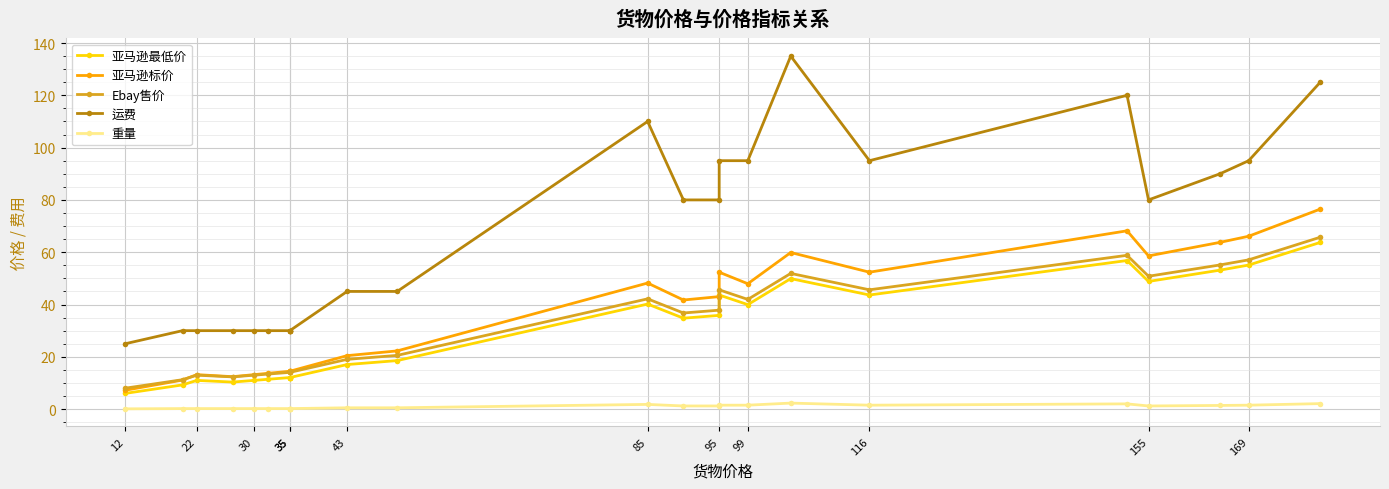

Rank the series at 35 from lowest to highest value.

重量, 亚马逊最低价, Ebay售价, 亚马逊标价, 运费